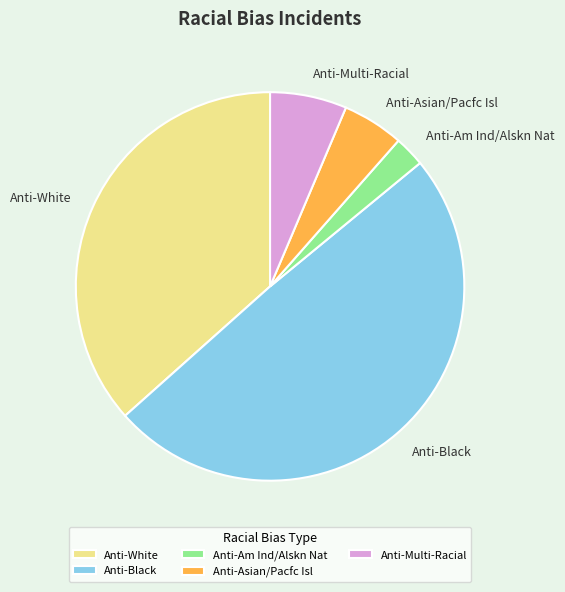

Count the number of slices in the pie.

5